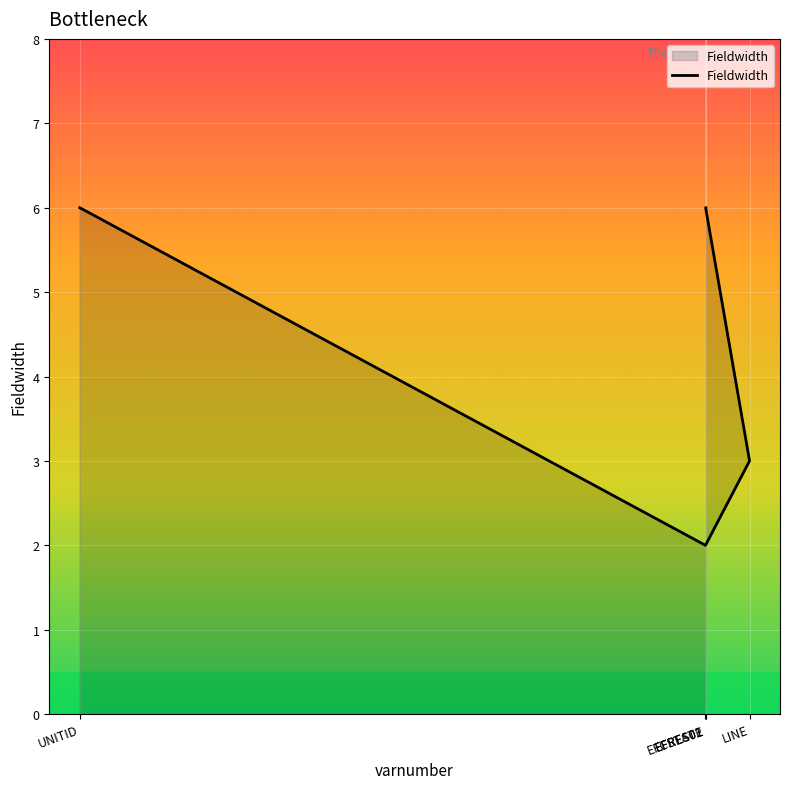

How many distinct data groups are displayed?

1